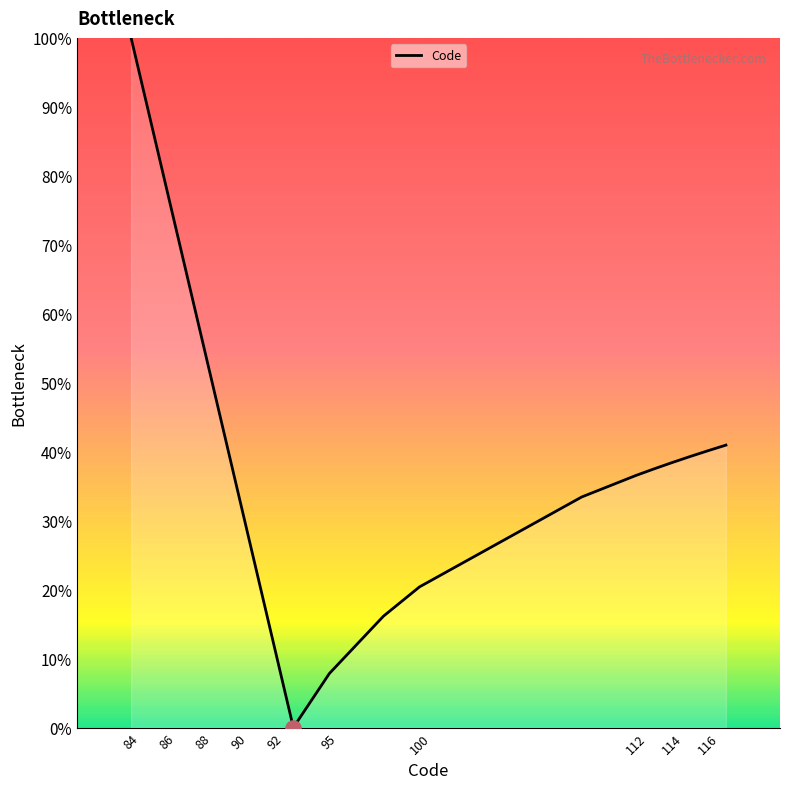

What is the greatest value displayed?

100.0